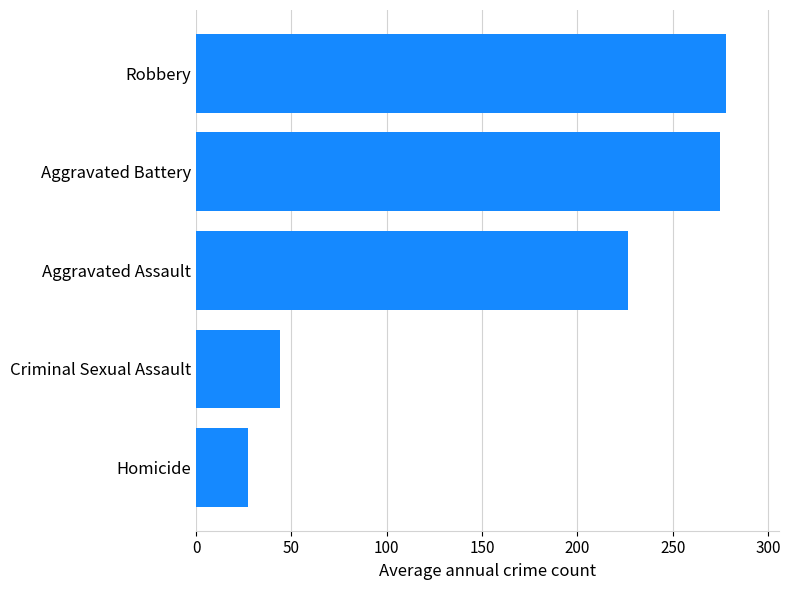

Reading bottom to top, list all the values displayed in this chart.

Homicide=27.1	Criminal Sexual Assault=44.1	Aggravated Assault=226.4	Aggravated Battery=275.0	Robbery=278.1